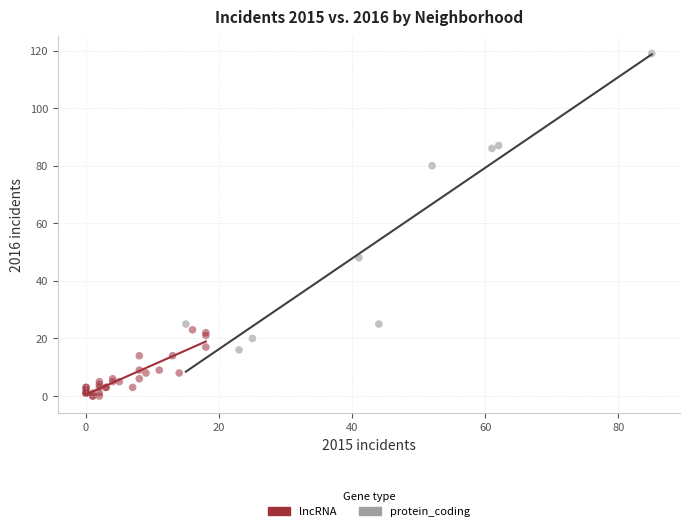

Which series contains the lowest Y value?

lncRNA